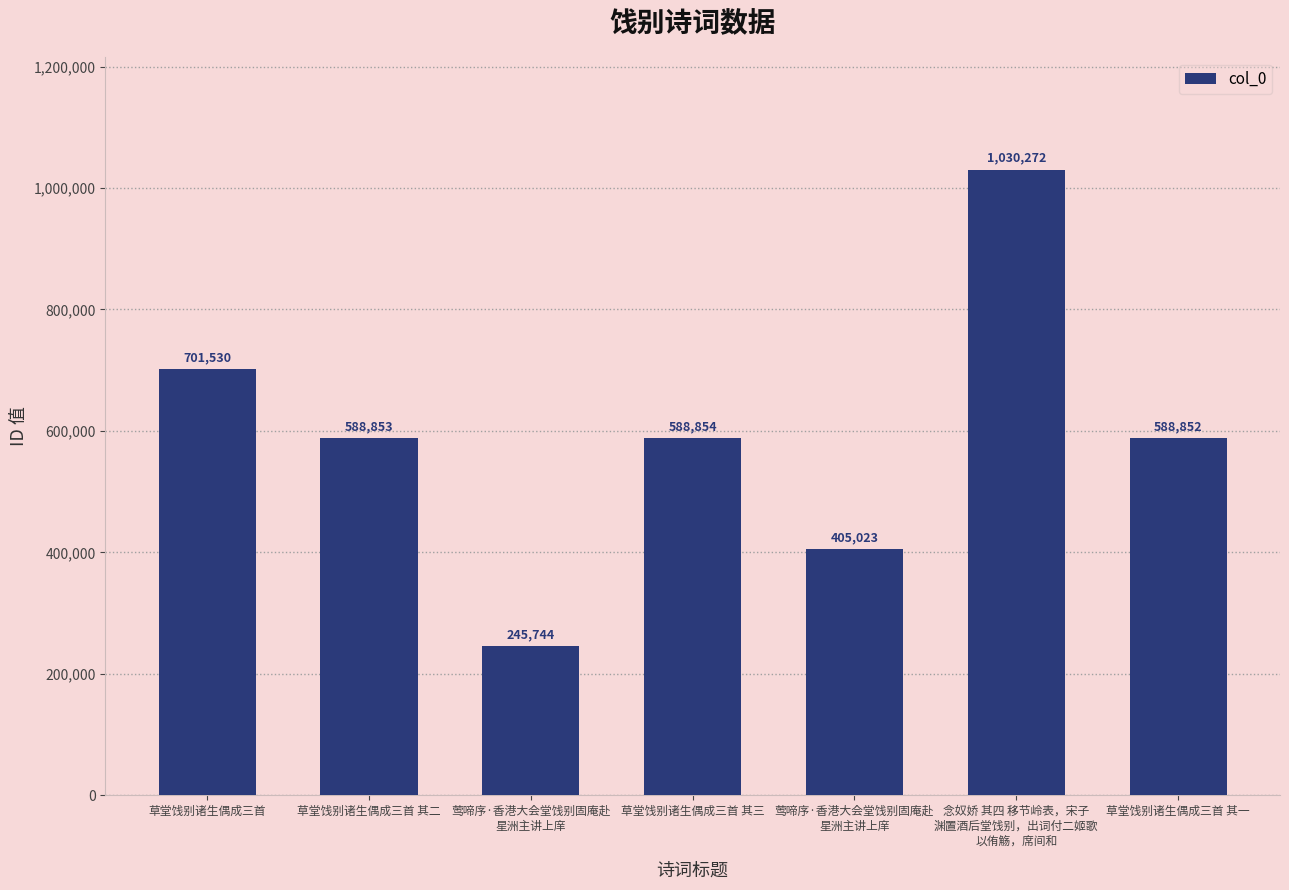

What is the label of the 3rd bar from the left?

莺啼序·香港大会堂饯别固庵赴
星洲主讲上庠